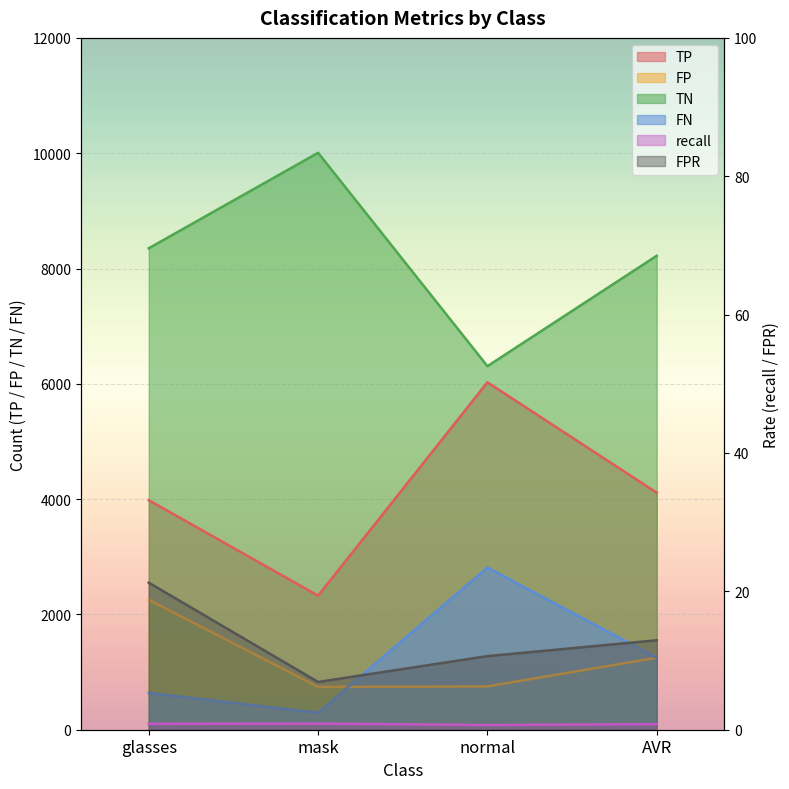

What is the label of the 4th point from the right?

glasses